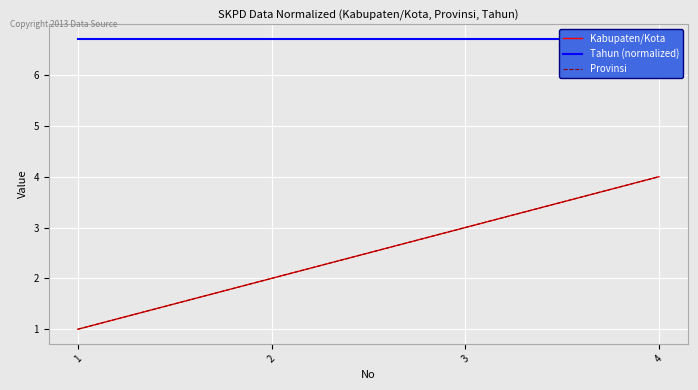

True or false: Provinsi and Tahun (normalized) intersect in this chart.

False